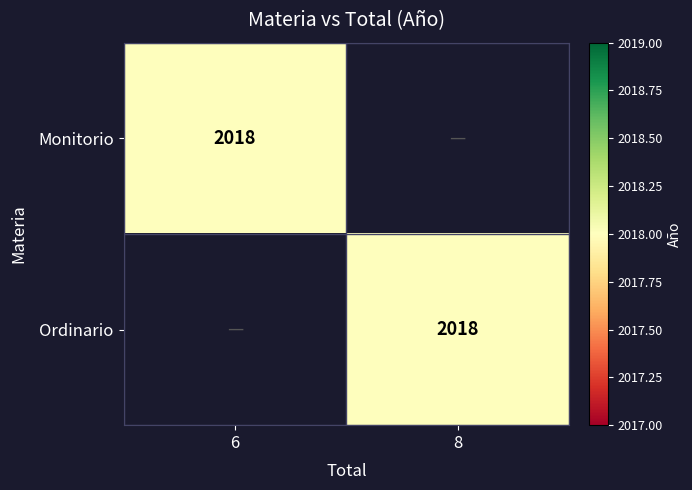

The Monitorio series shows 2018 at 6. True or false?

True